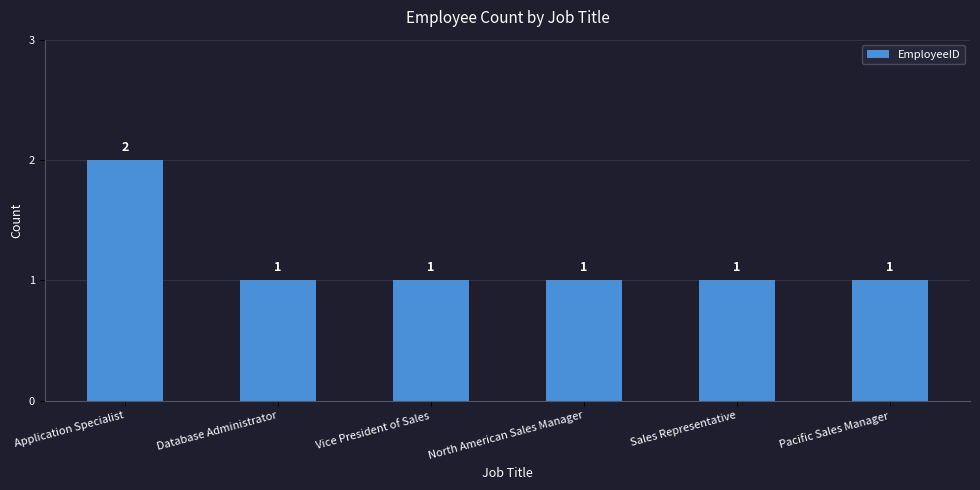

What is the ratio of the value at Application Specialist to the value at Sales Representative?

2.0